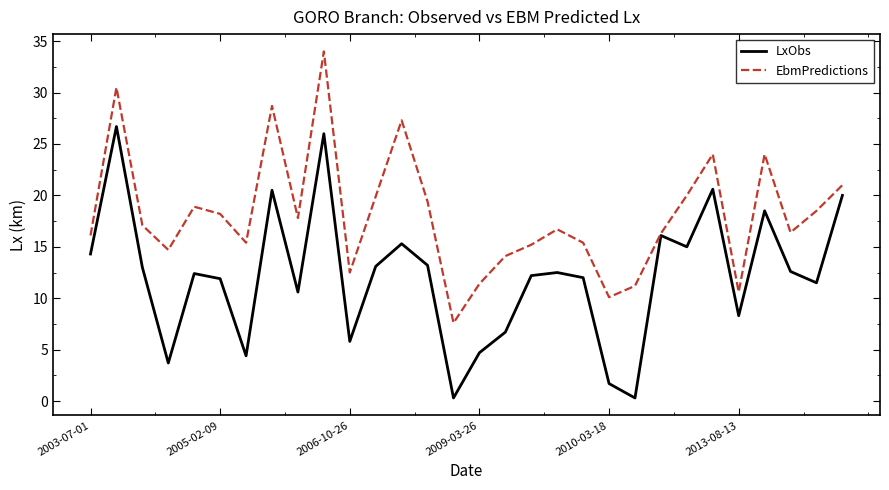

What is the minimum value for EbmPredictions?

7.6